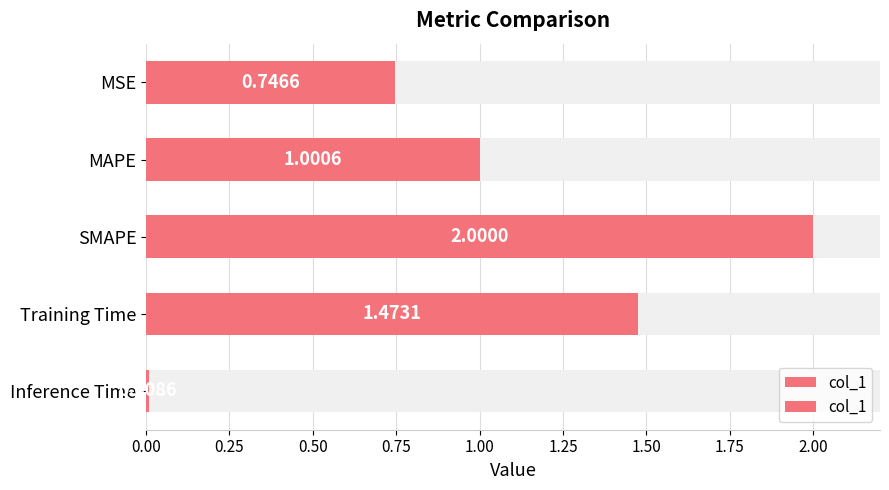

Reading left to right, transcribe all the data shown in this chart.

0.7	1.0	2.0	1.5	0.0